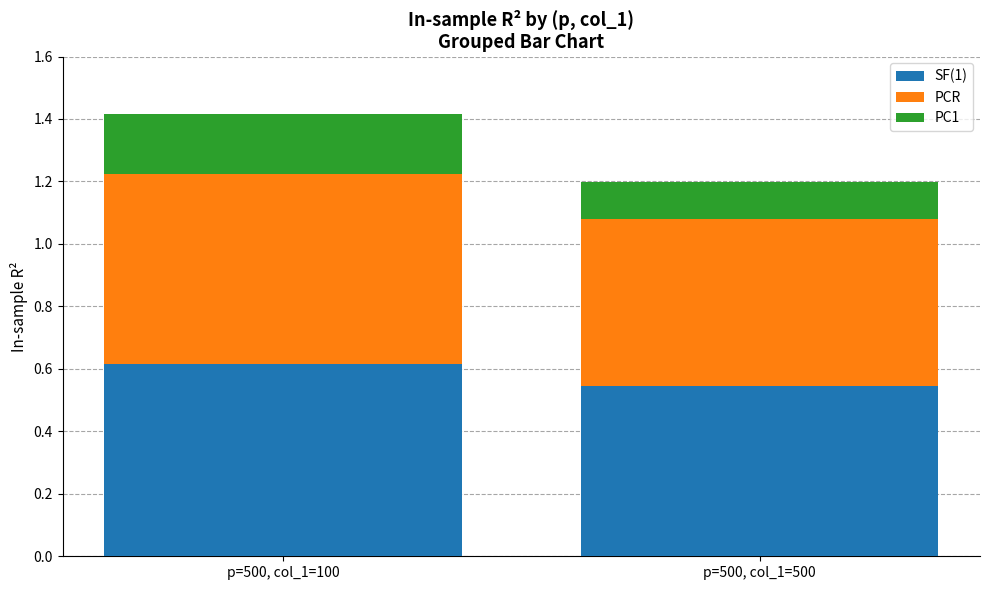

What is the sum of the SF(1) values at p=500, col_1=100 and p=500, col_1=500?

1.2